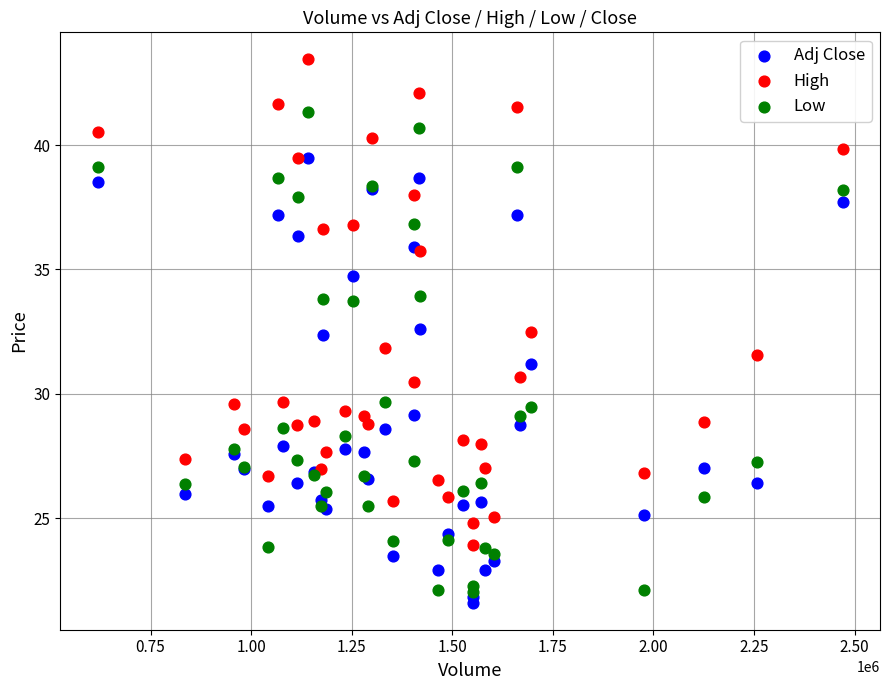

What are all the series names shown in the legend?

Adj Close, High, Low